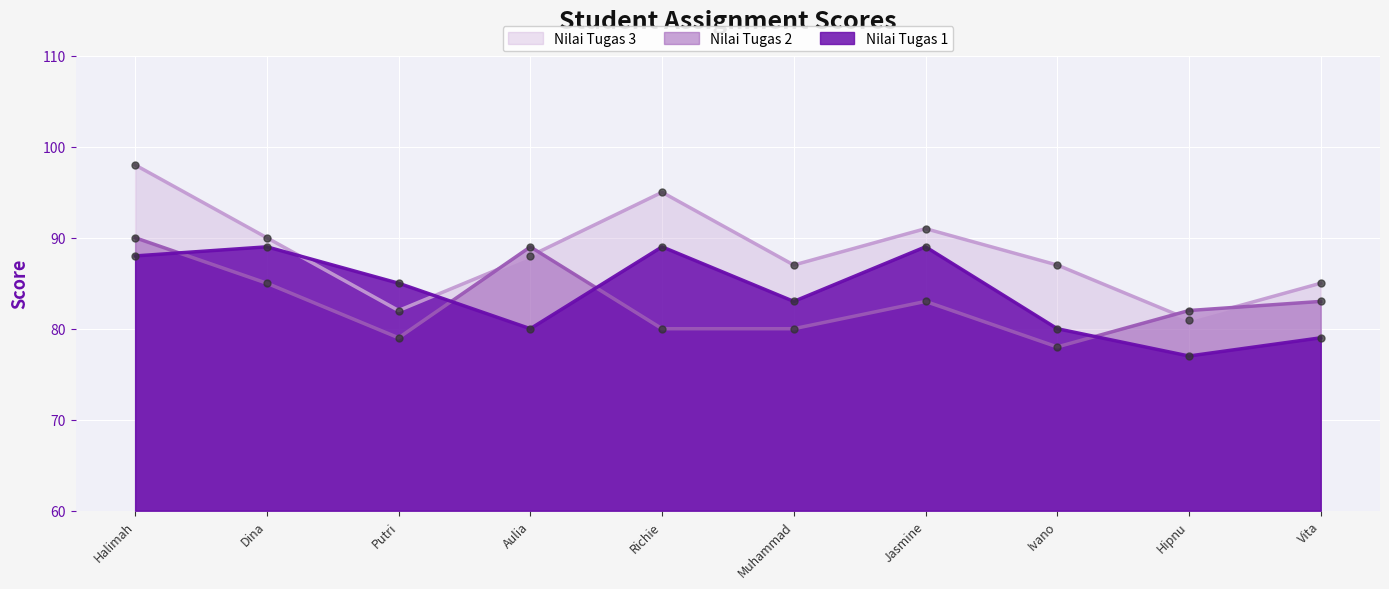

True or false: Nilai Tugas 1 has a value of 89 at Jasmine.

True